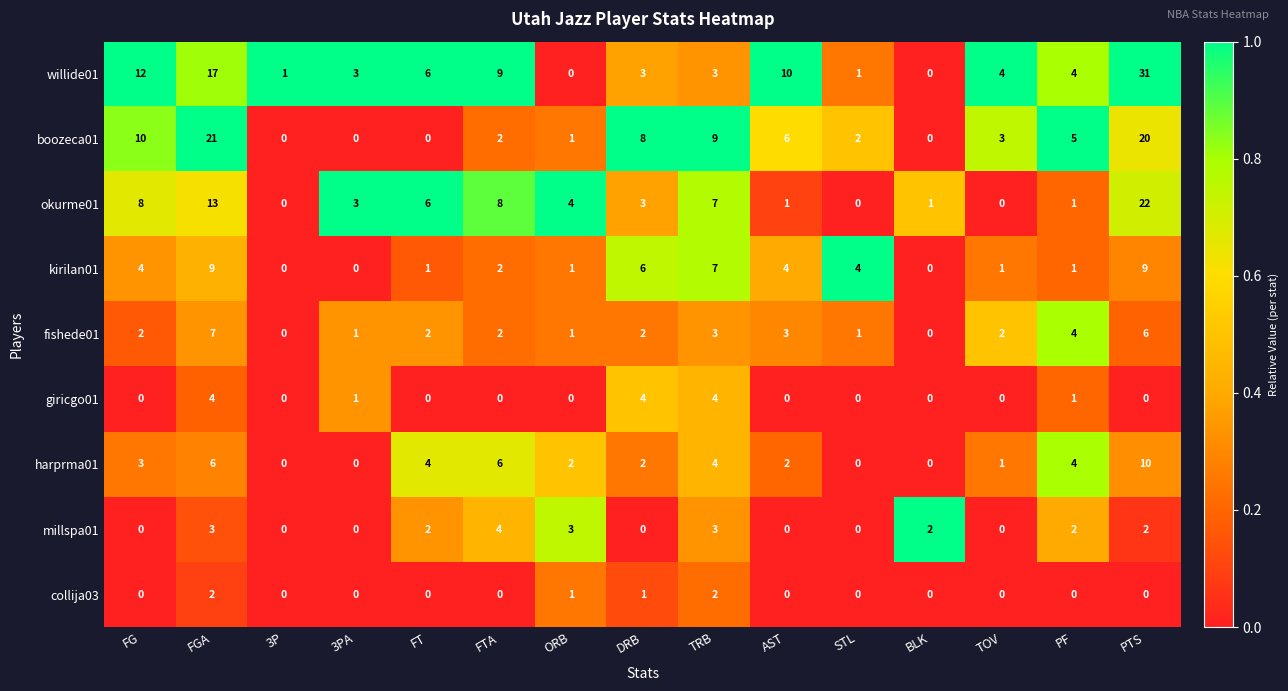

What is the sum of all harprma01 values?

44